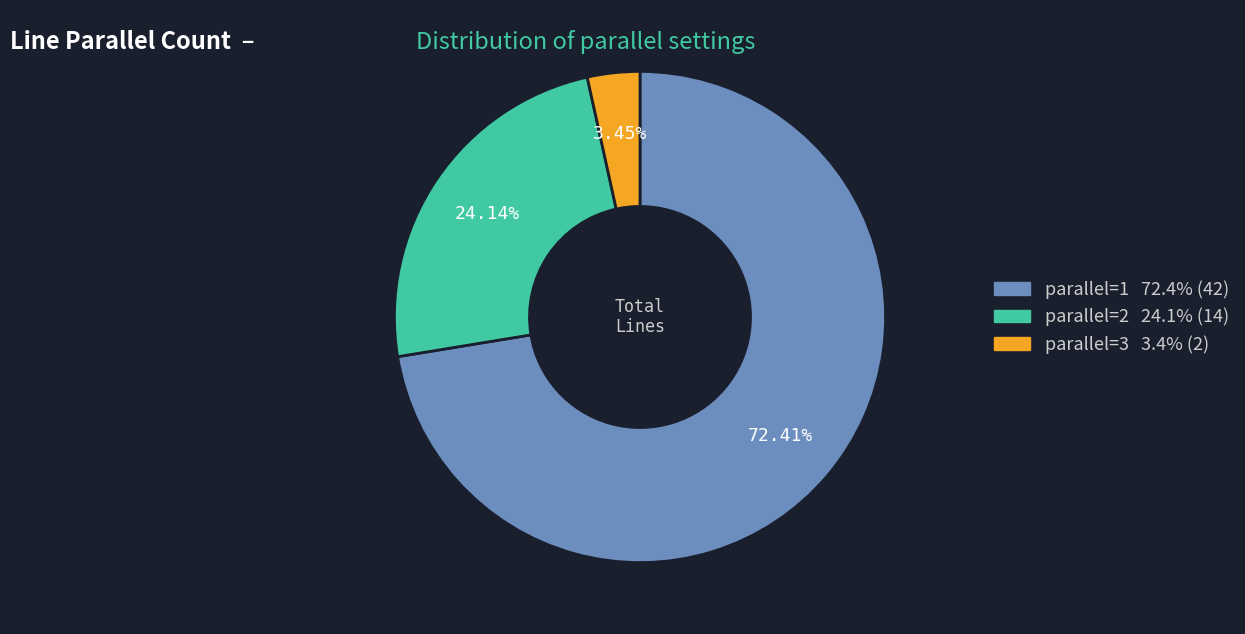

To the nearest percent, what percentage of the pie is parallel=2?

24%